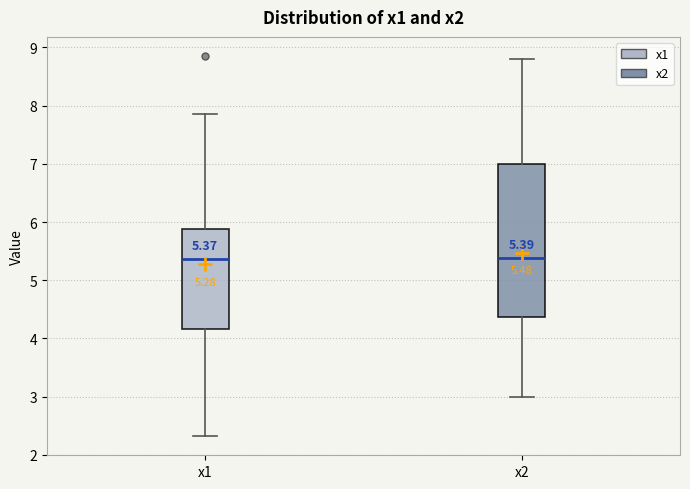

Which box is the tallest, from its lower edge to its upper edge?

x2